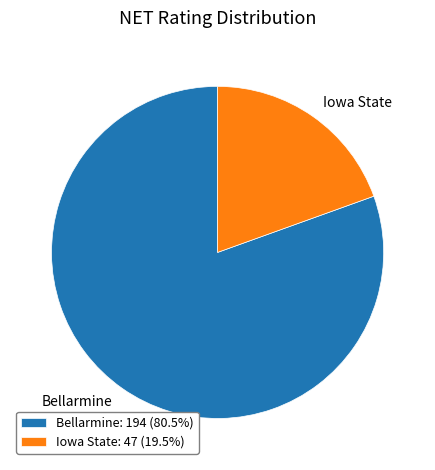

Between Iowa State and Bellarmine, which is larger?

Bellarmine